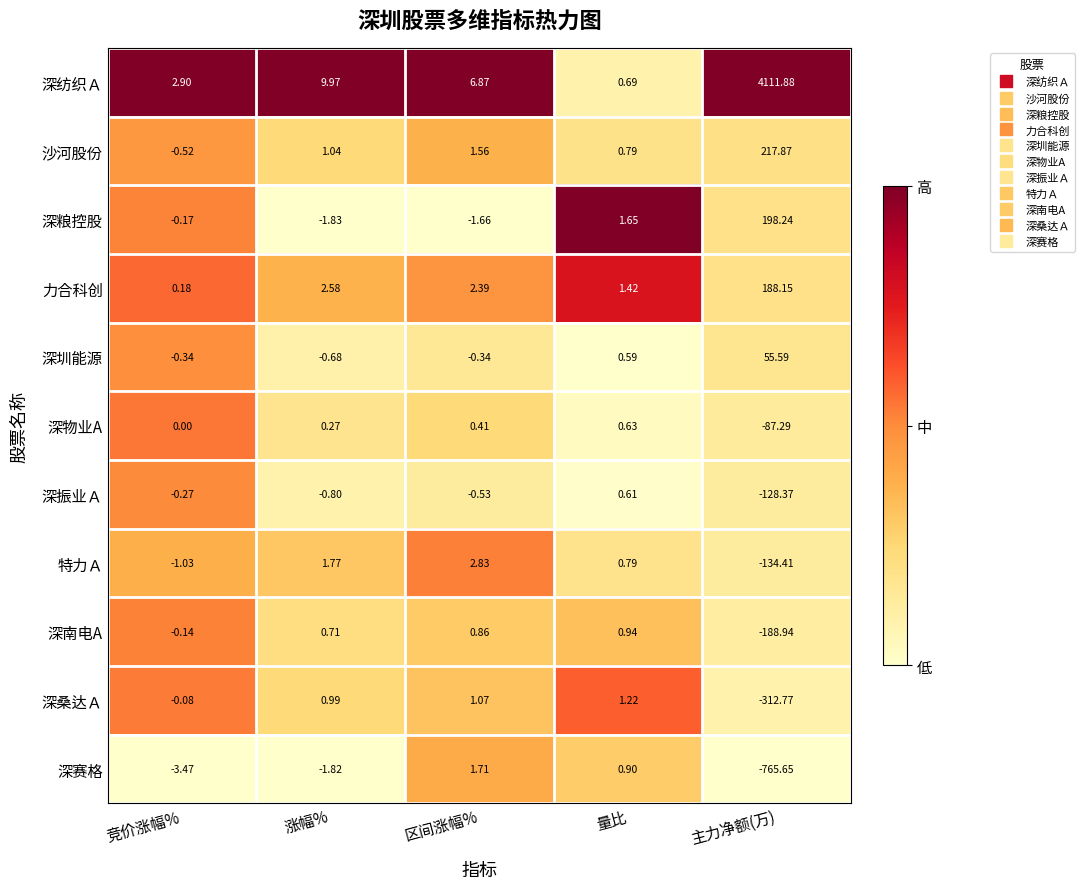

Which category has the highest value across all series?

主力净额(万)